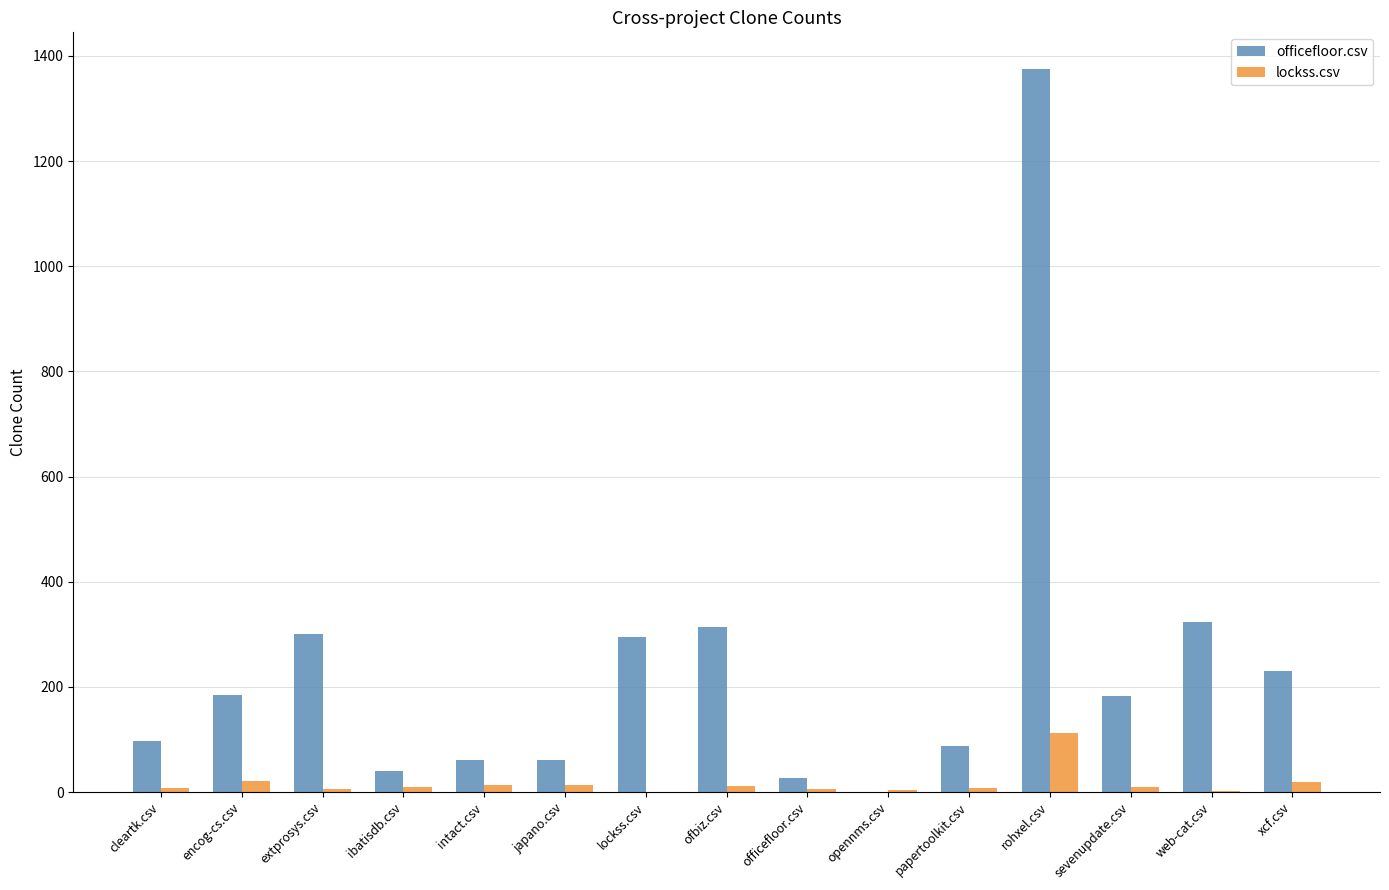

What is the average value of the lockss.csv series?

16